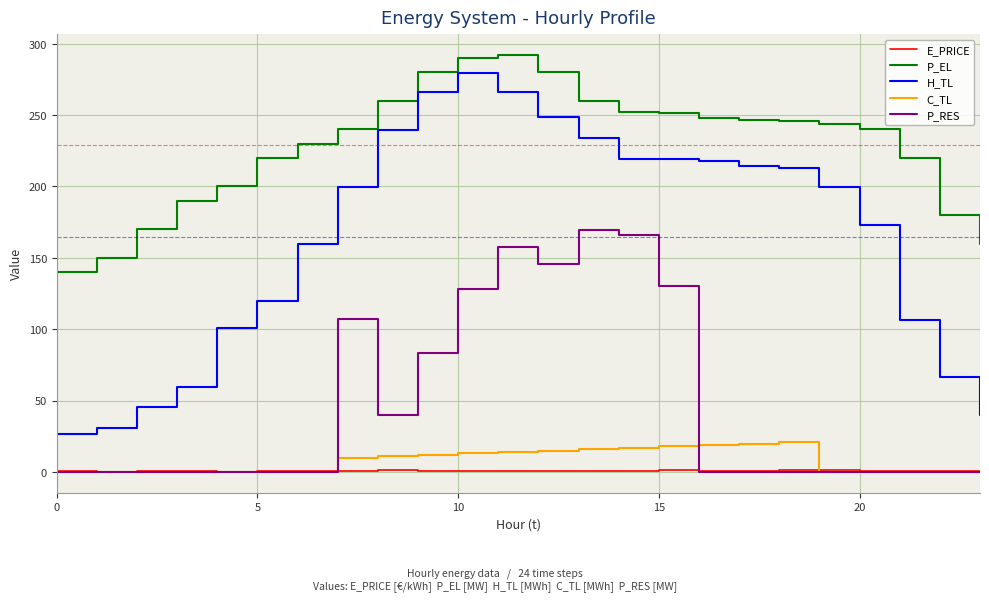

What is the maximum value for P_EL?

292.0